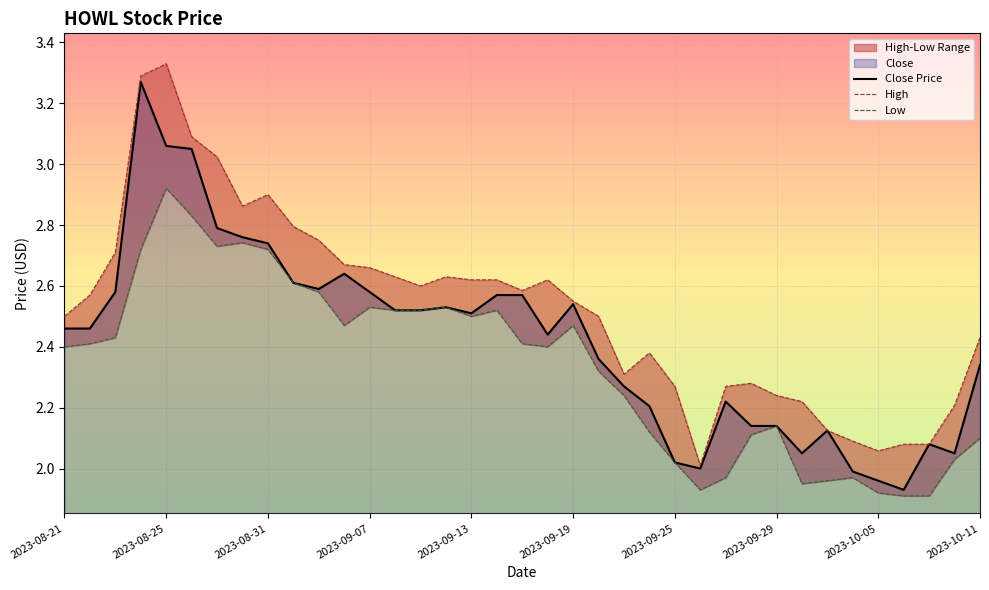

What is the difference between the second highest and second lowest values in the Low series?

0.9